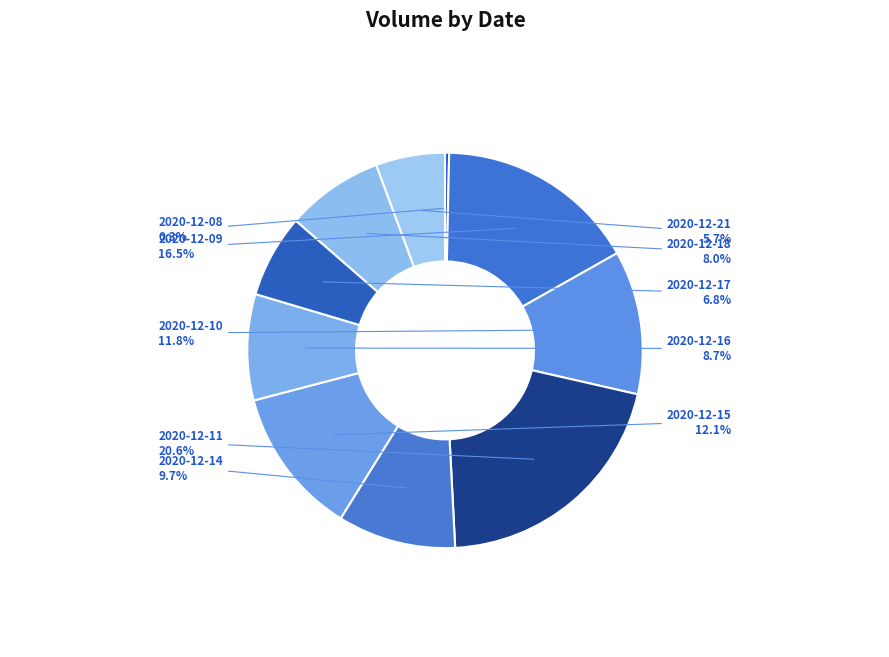

To the nearest percent, what is the difference between the largest and smallest slice percentages?

20%